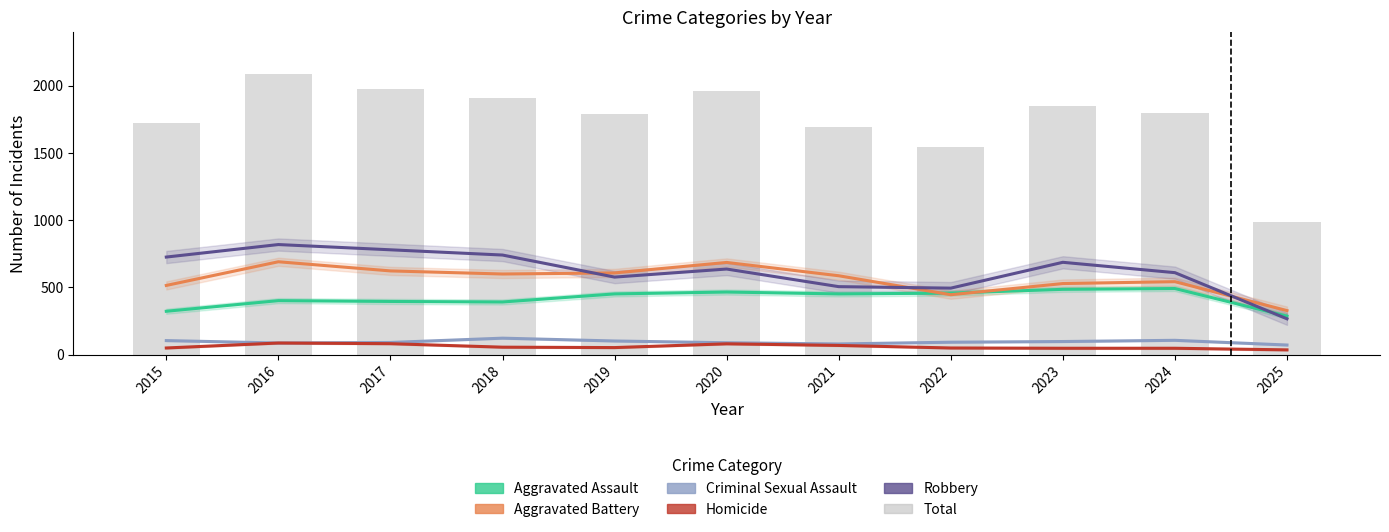

The value of Robbery at 2020 is 637. True or false?

True